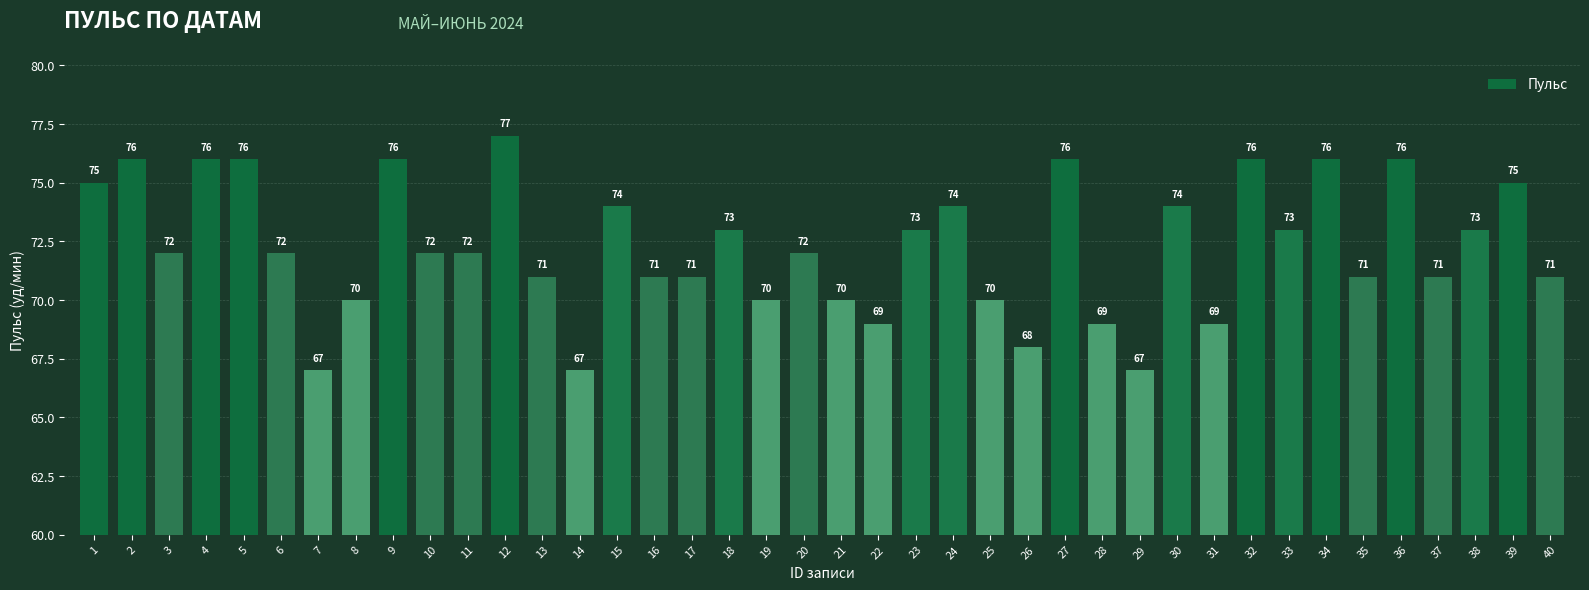

Reading left to right, extract all data points from this chart.

75	76	72	76	76	72	67	70	76	72	72	77	71	67	74	71	71	73	70	72	70	69	73	74	70	68	76	69	67	74	69	76	73	76	71	76	71	73	75	71